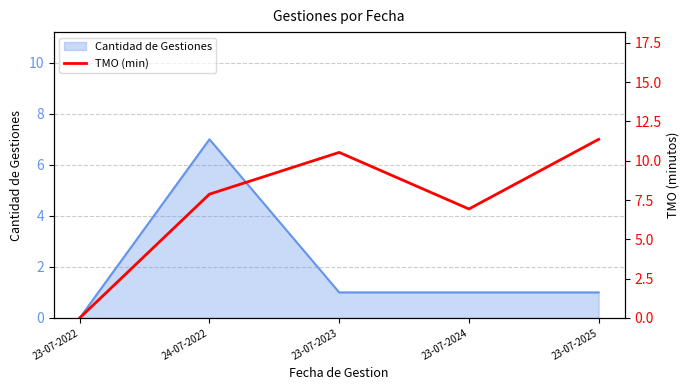

Does the chart have visible grid lines?

Yes